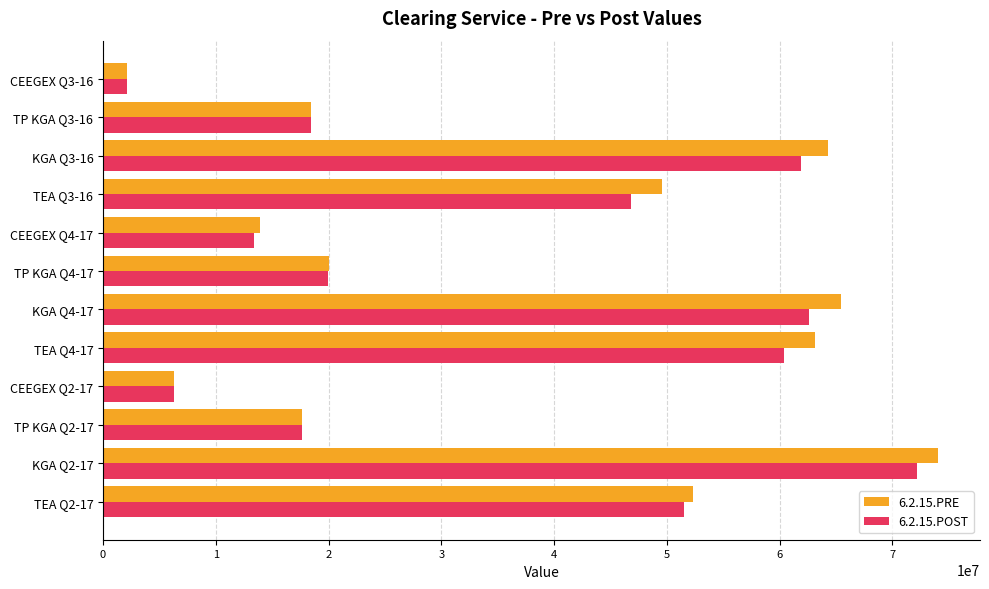

Which category has the lowest value across all series?

CEEGEX Q3-16